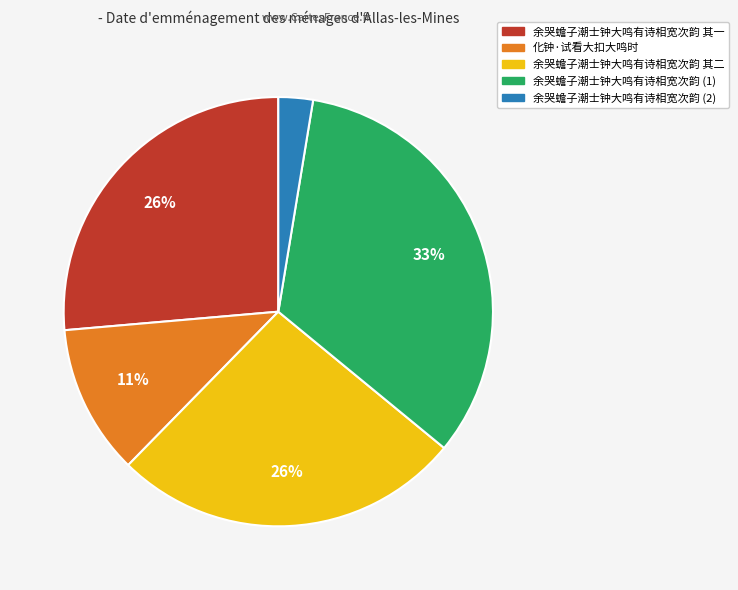

Is there any slice that represents more than half of the pie?

No